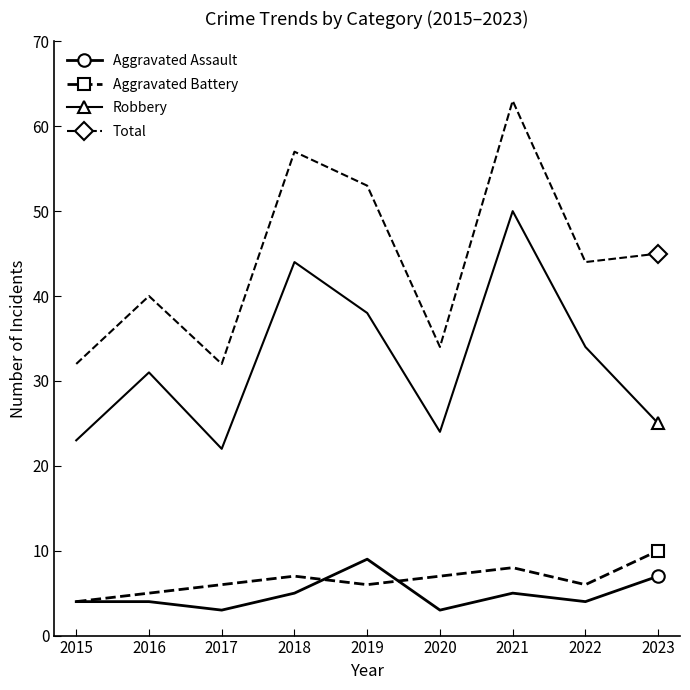

What is the value of the Total point at the 5th from the left?

53